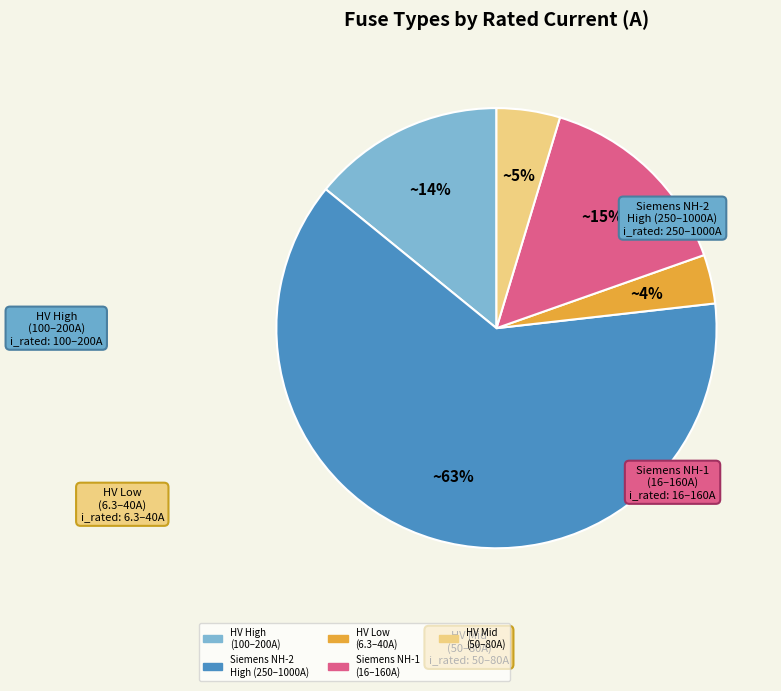

Is there any slice that represents more than half of the pie?

Yes